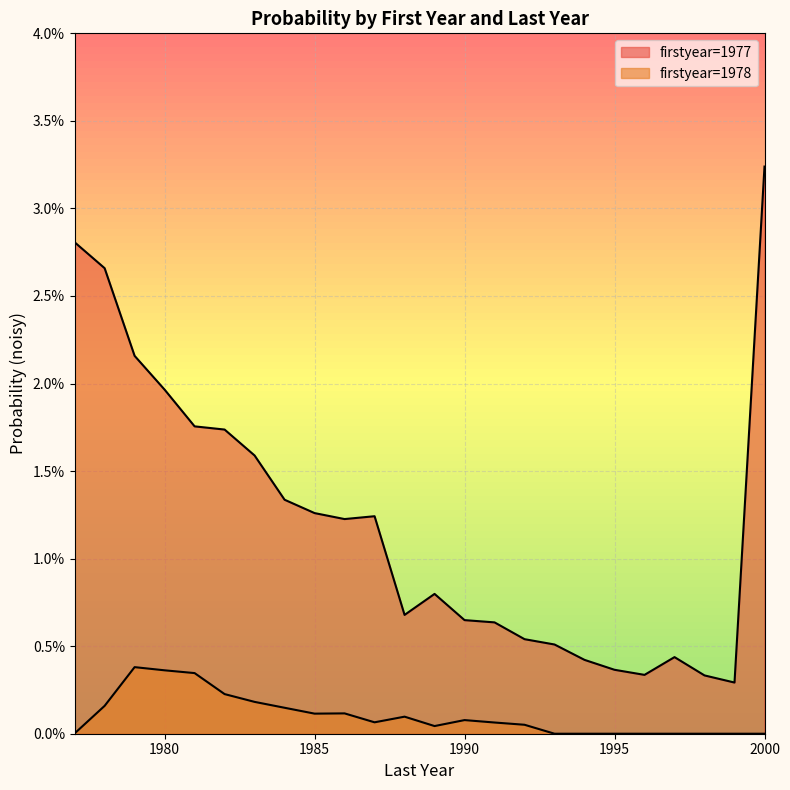

True or false: 1977 and 1978 cross at least once.

False